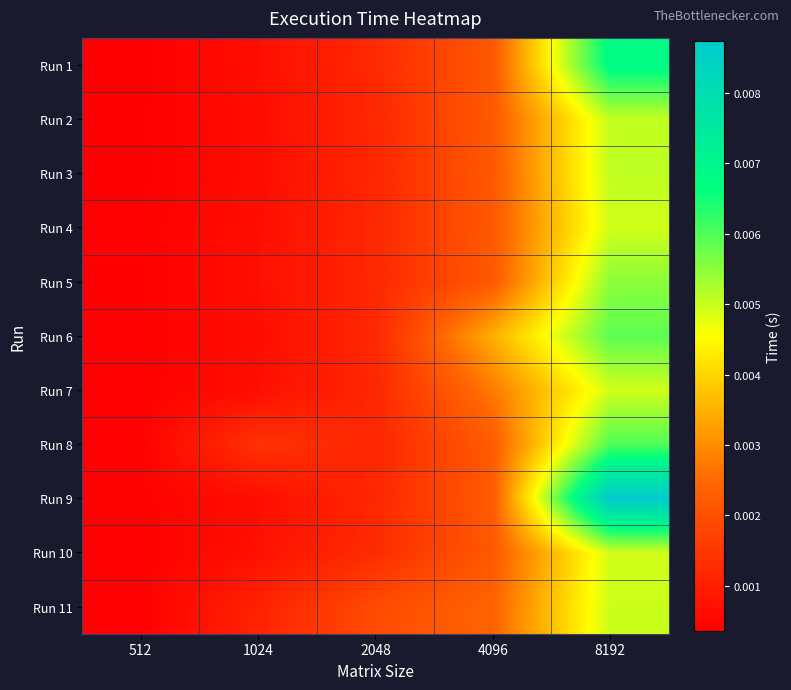

Which series has the largest total across all categories?

Run 9